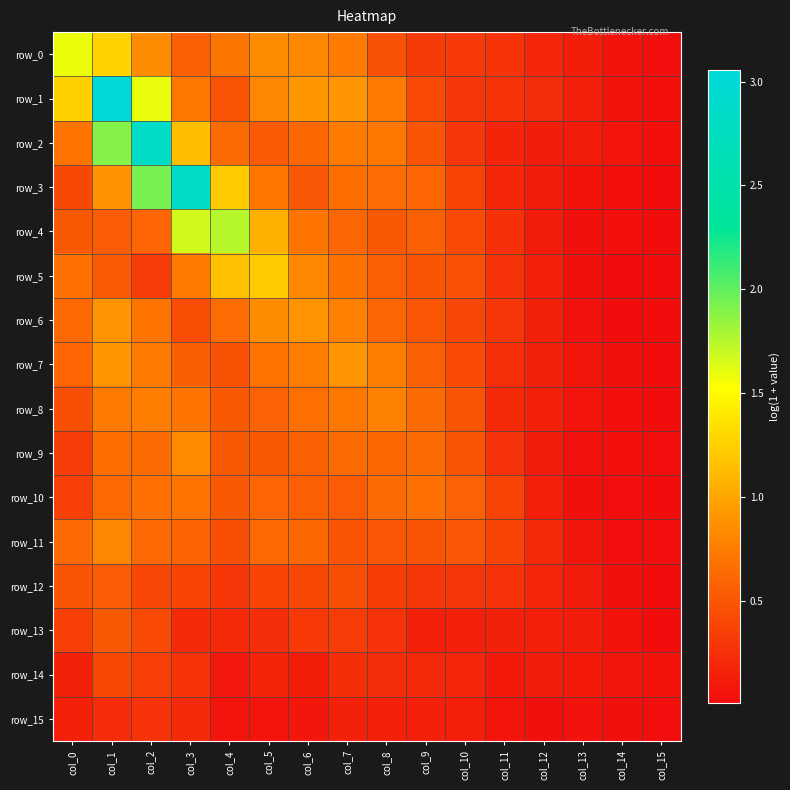

Rank the series by their maximum value, from highest to lowest.

row_1, row_2, row_3, row_4, row_0, row_5, row_7, row_6, row_9, row_11, row_8, row_10, row_12, row_13, row_14, row_15